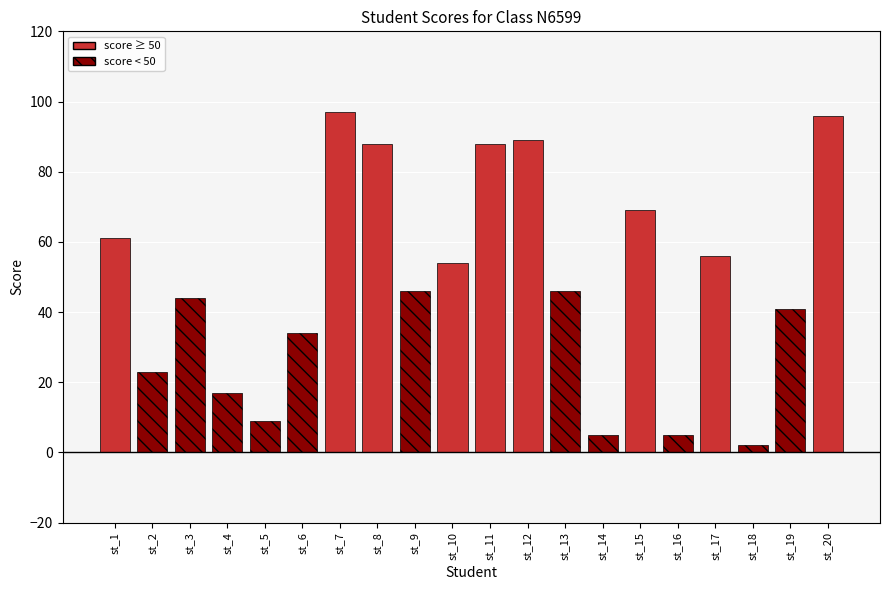

What is the difference between the values at st_16 and st_8?

83